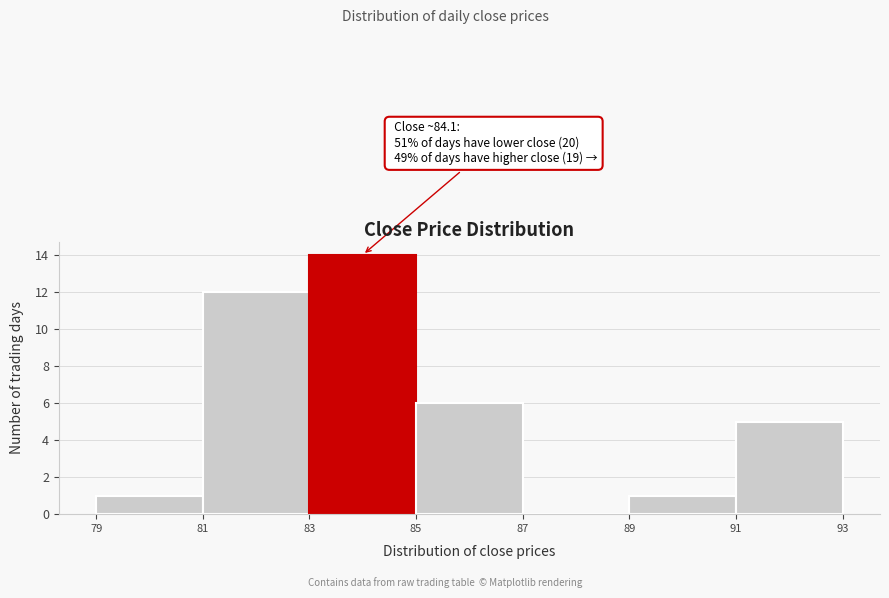

Which range on the x-axis has the tallest bar?

83 to 85